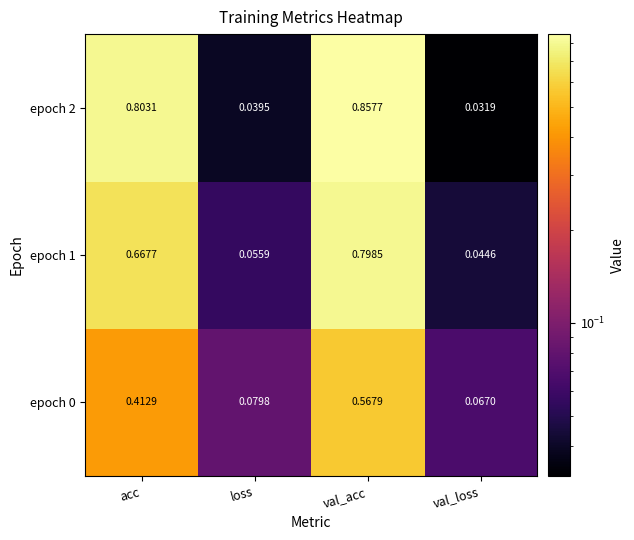

List the labels in order of epoch 1 value, smallest first.

val_loss, loss, acc, val_acc